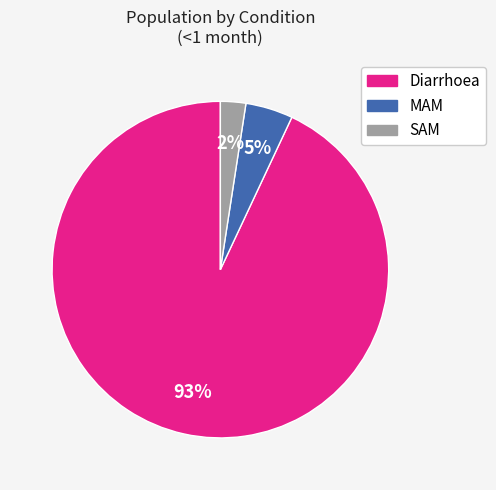

How many segments does this pie chart have?

3